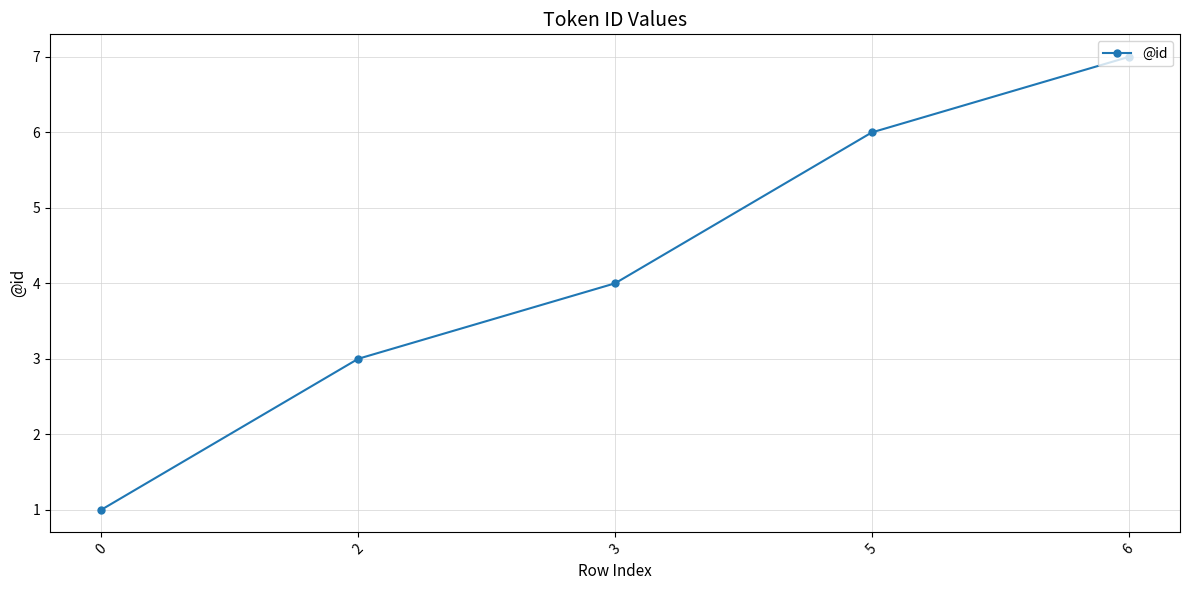

What is the value of the 5th point from the left?

7